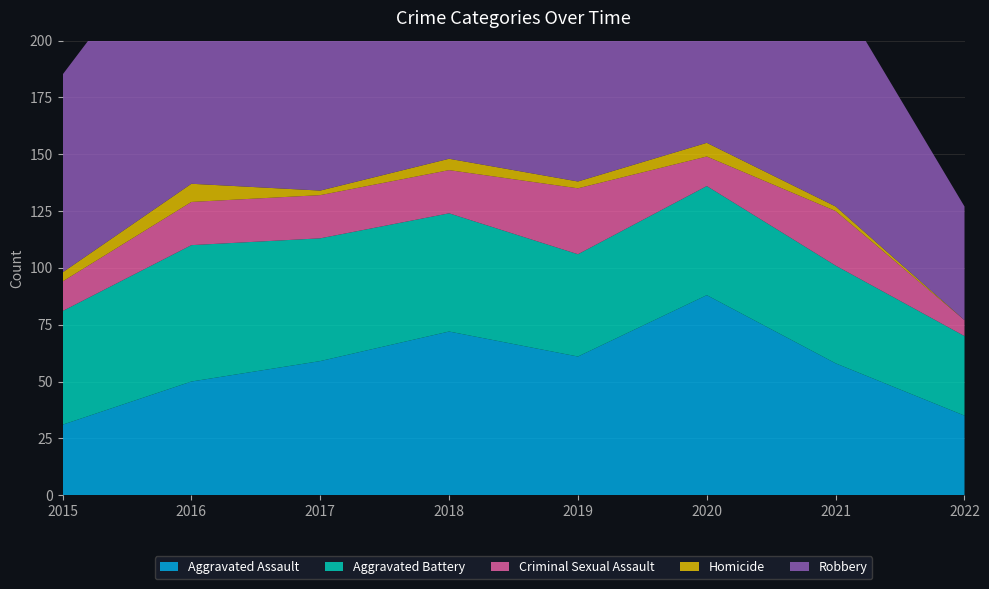

Reading left to right, what are all the values shown in this chart?

Aggravated Assault: 31	50	59	72	61	88	58	35
Aggravated Battery: 50	60	54	52	45	48	43	35
Criminal Sexual Assault: 13	19	19	19	29	13	24	7
Homicide: 4	8	2	5	3	6	2	0
Robbery: 87	123	115	130	89	94	95	50